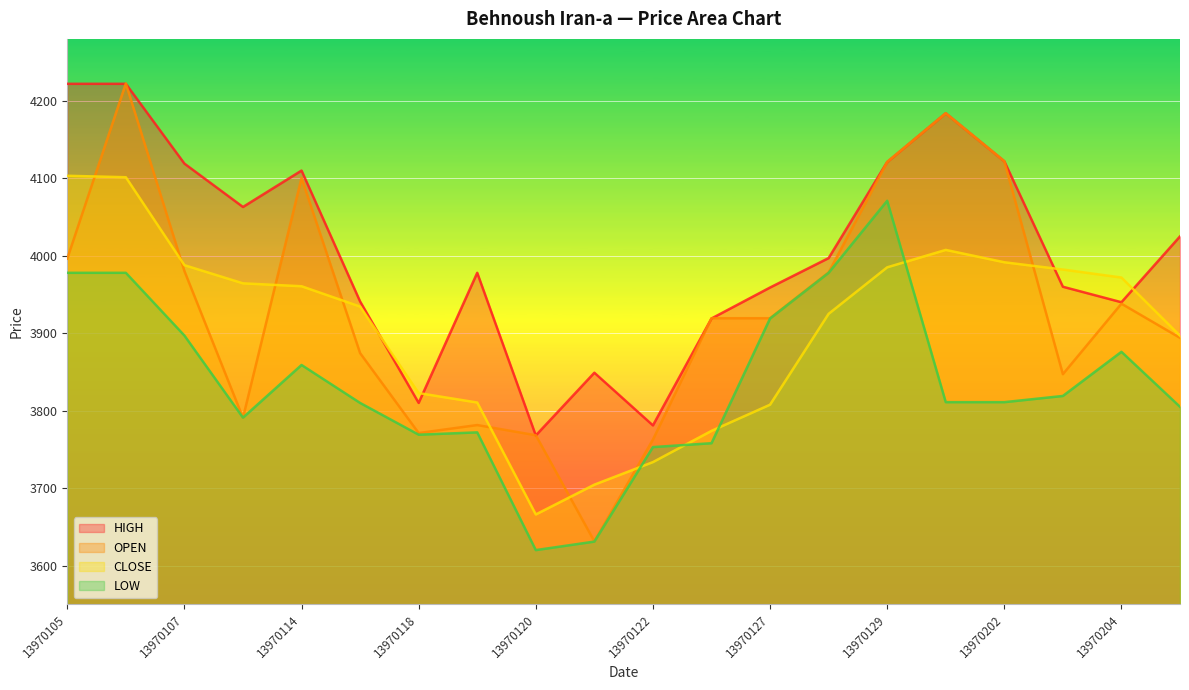

Is it true that HIGH equals 5957.0 at 13970128?

False